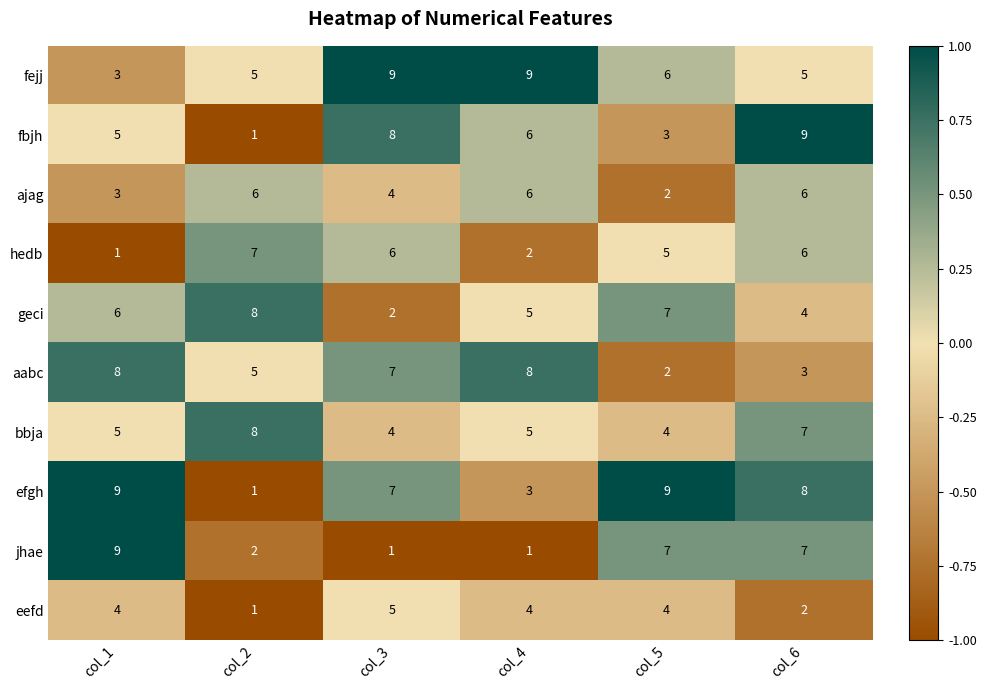

What is the spread (max minus min) of values at col_3?

8